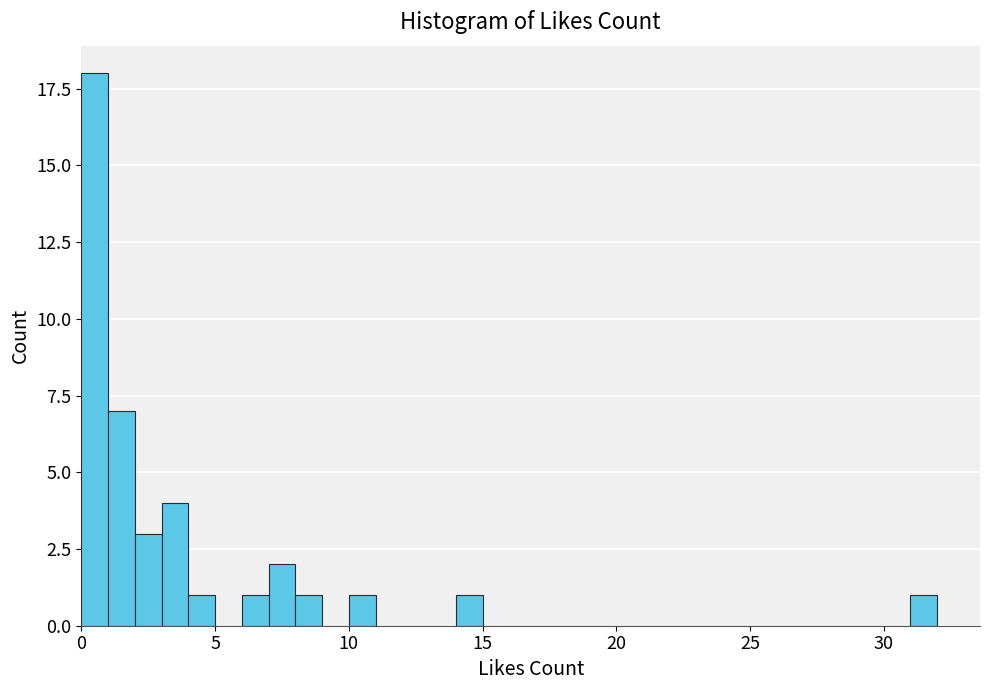

Around what value on the x-axis is the tallest bar? Give the approximate position of its centre, as read against the axis.

0.5